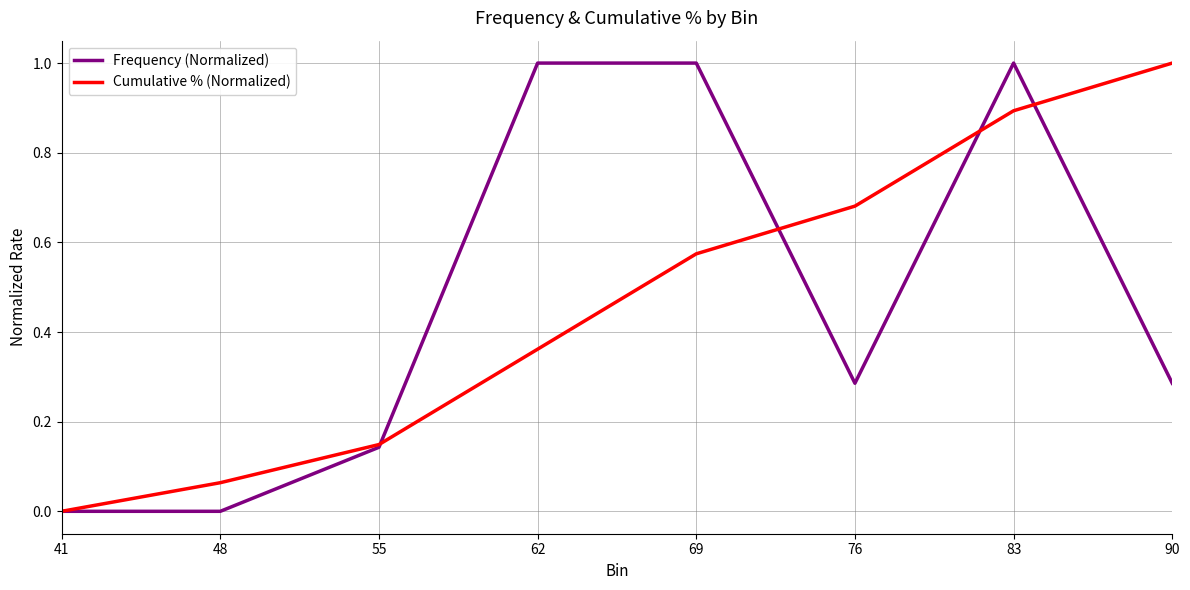

True or false: Frequency (Normalized) has a value of 0.0 at 48.

True